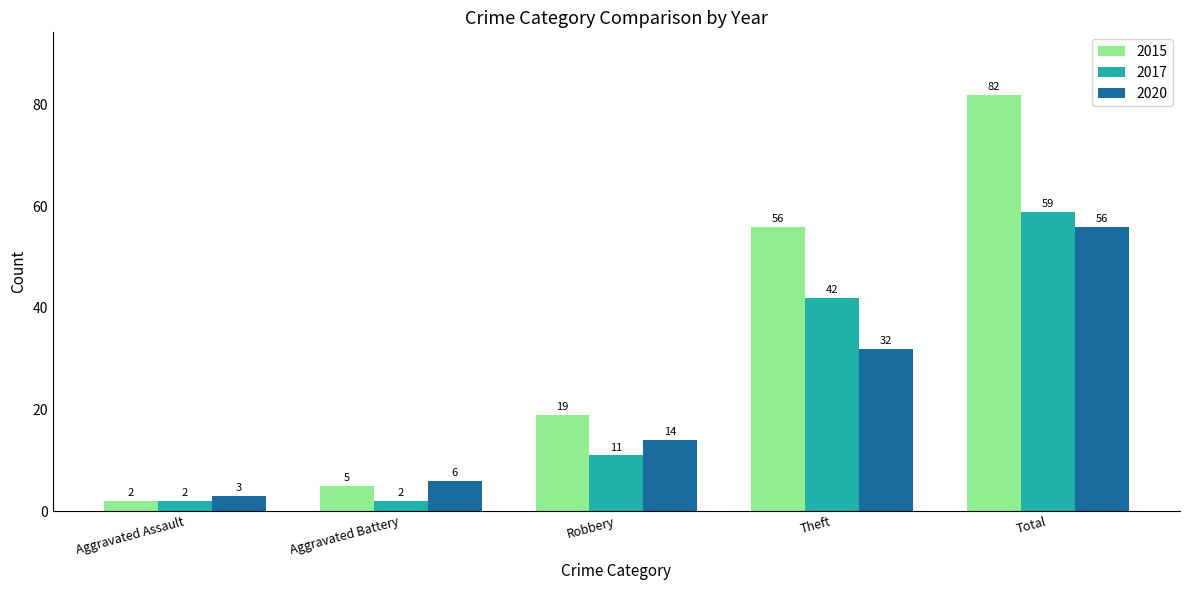

Where is 2020 nearest to the value 29?

Theft